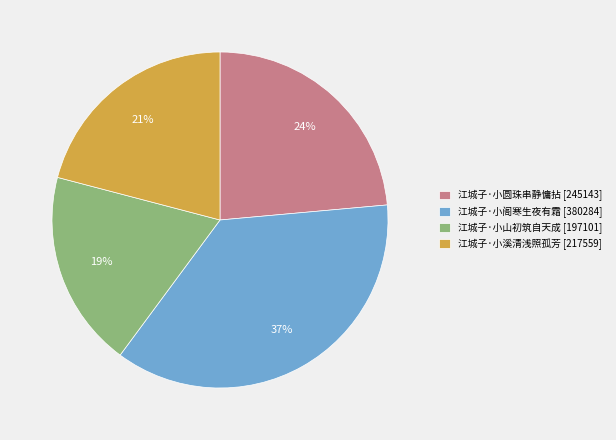

What percentage is the 江城子·小山初筑自天成 slice, to the nearest percent?

19%